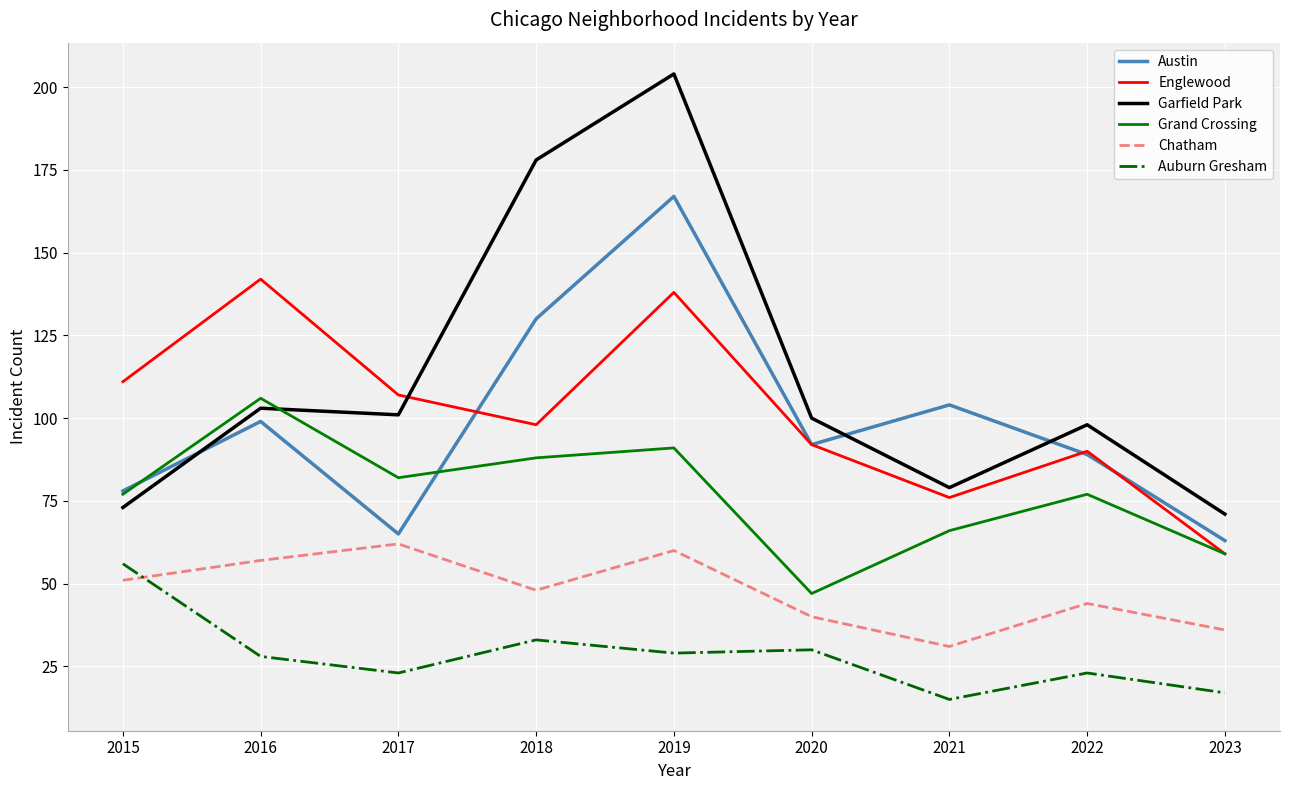

What is the lowest value of the Englewood series?

59